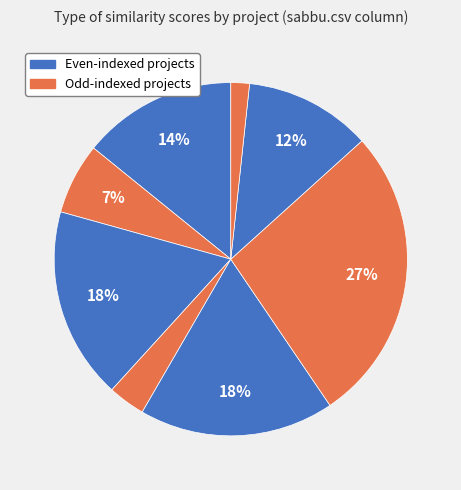

Count the number of slices in the pie.

8